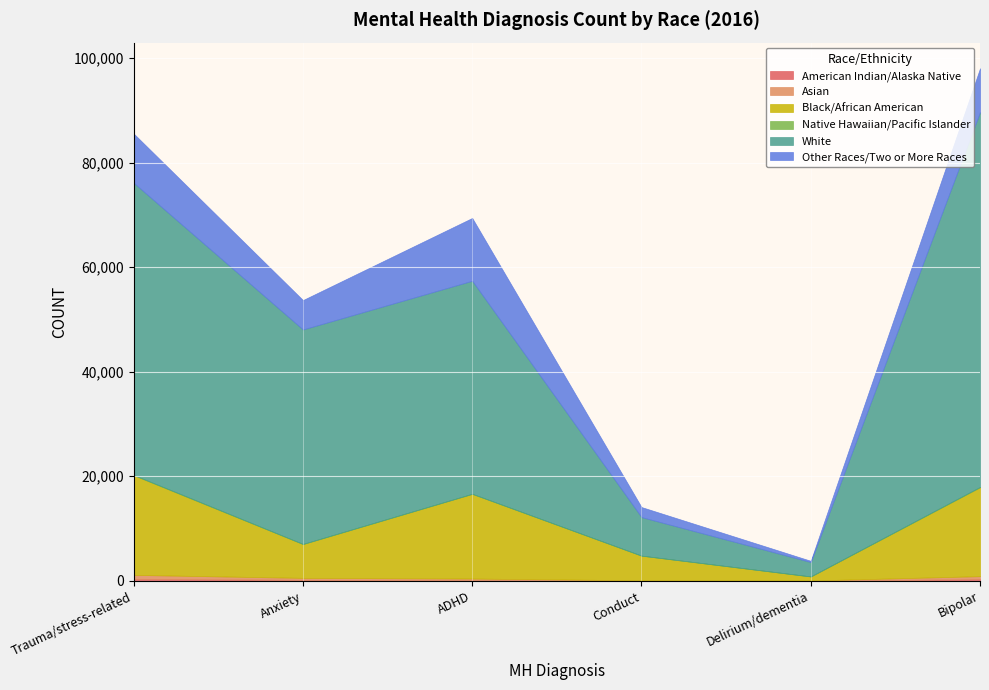

True or false: American Indian/Alaska Native and Black/African American cross at least once.

False